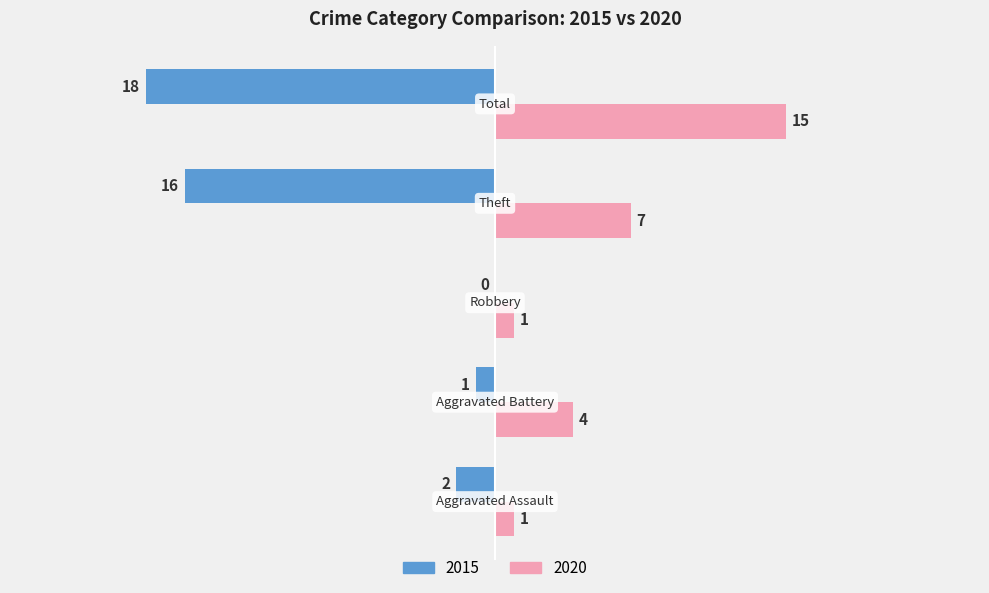

Which series has the largest total across all categories?

2020